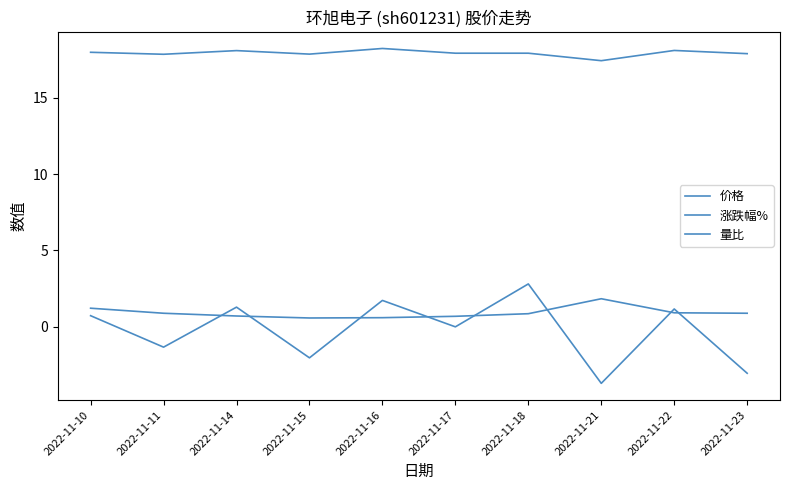

Reading right to left, list all the values displayed in this chart.

价格: 2022-11-23=17.9	2022-11-22=18.1	2022-11-21=17.4	2022-11-18=17.9	2022-11-17=17.9	2022-11-16=18.2	2022-11-15=17.9	2022-11-14=18.1	2022-11-11=17.9	2022-11-10=18.0
涨跌幅%: 2022-11-23=-3.0	2022-11-22=1.2	2022-11-21=-3.7	2022-11-18=2.8	2022-11-17=0.0	2022-11-16=1.7	2022-11-15=-2.0	2022-11-14=1.3	2022-11-11=-1.3	2022-11-10=0.7
量比: 2022-11-23=0.9	2022-11-22=0.9	2022-11-21=1.8	2022-11-18=0.9	2022-11-17=0.7	2022-11-16=0.6	2022-11-15=0.6	2022-11-14=0.7	2022-11-11=0.9	2022-11-10=1.2